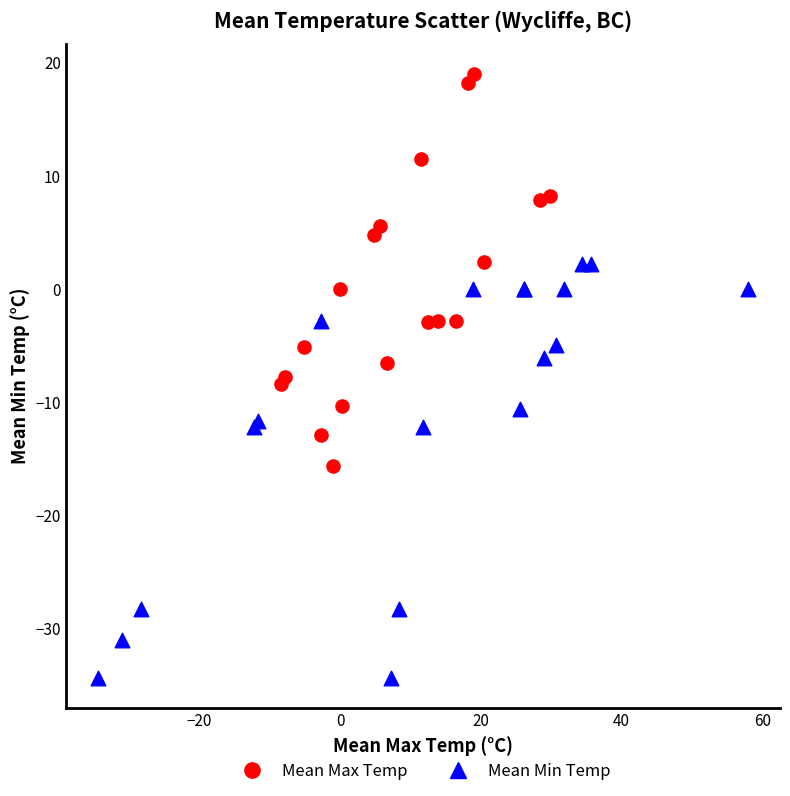

What are all the series names shown in the legend?

Mean Max Temp, Mean Min Temp